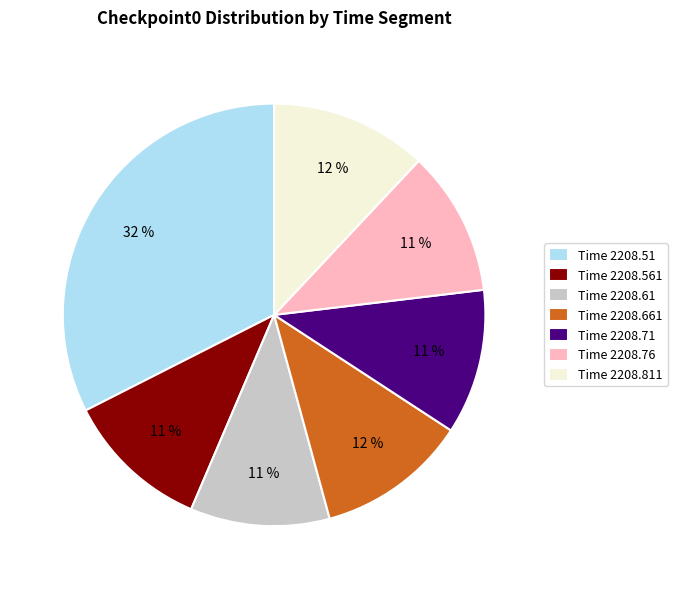

To the nearest percent, what is the average slice percentage?

14%